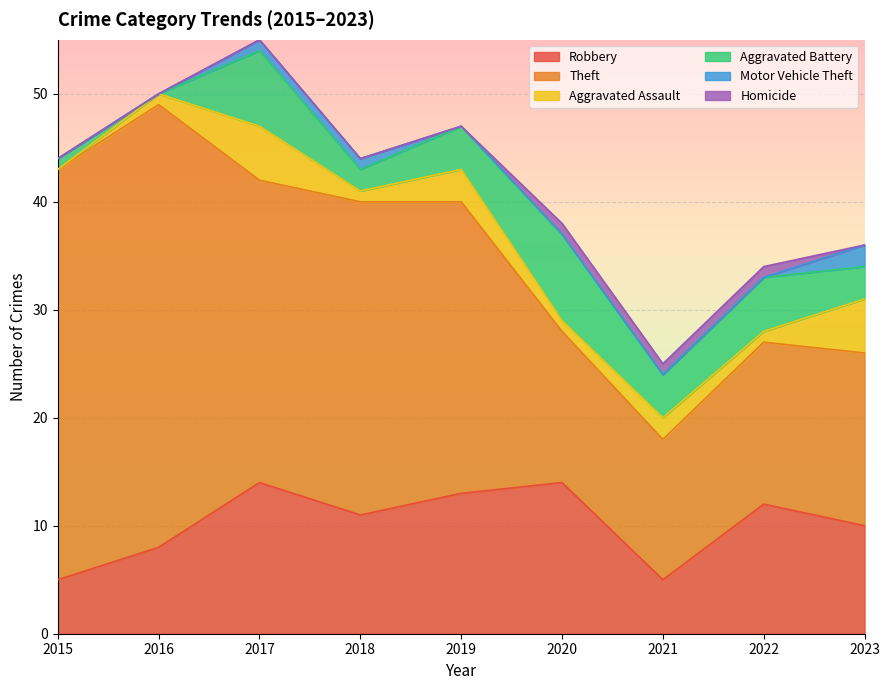

What is the minimum value for Robbery?

5